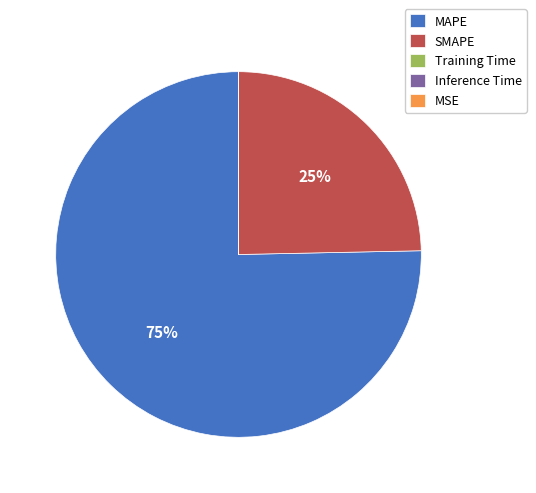

To the nearest percent, what is the difference between the largest and smallest slice percentages?

75%